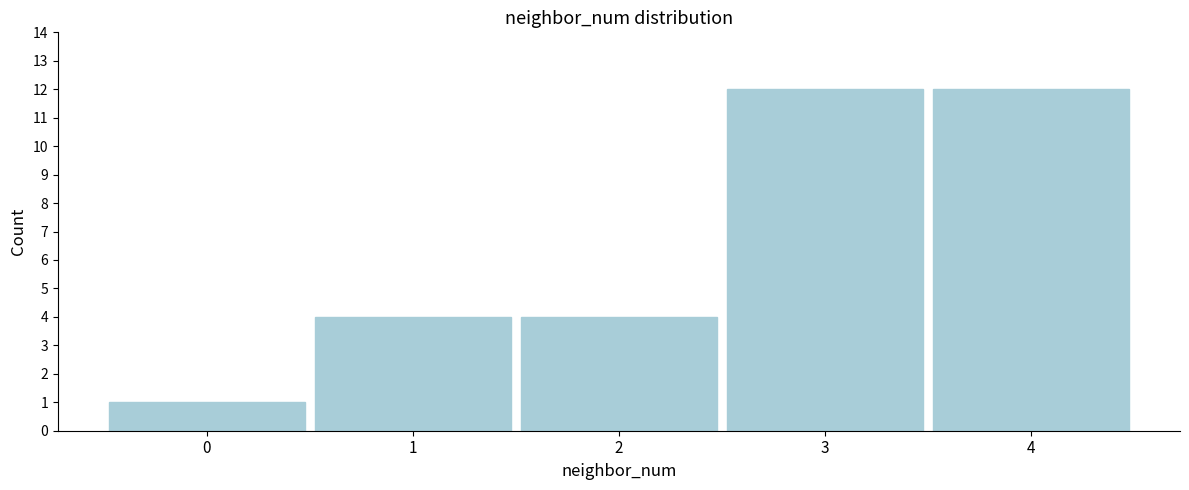

Reading left to right, what are all the values shown in this chart?

1	4	4	12	12